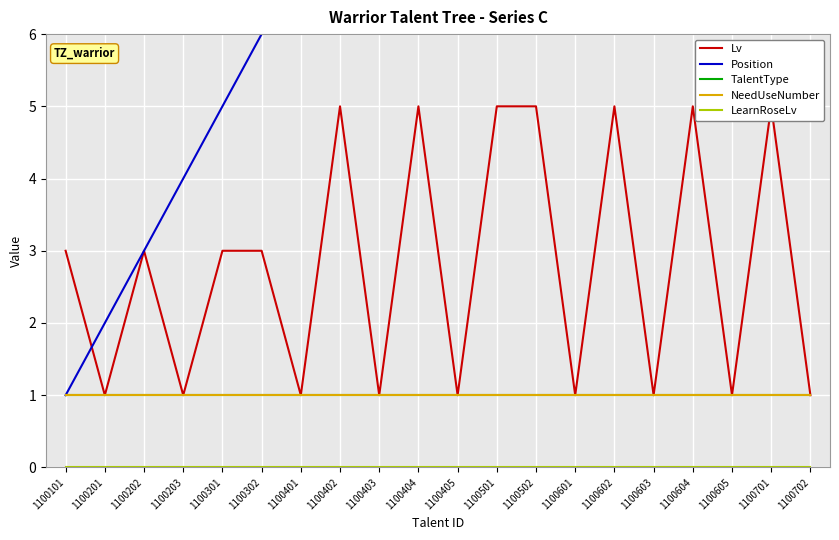

What is the total value across all series at 1100602?

22